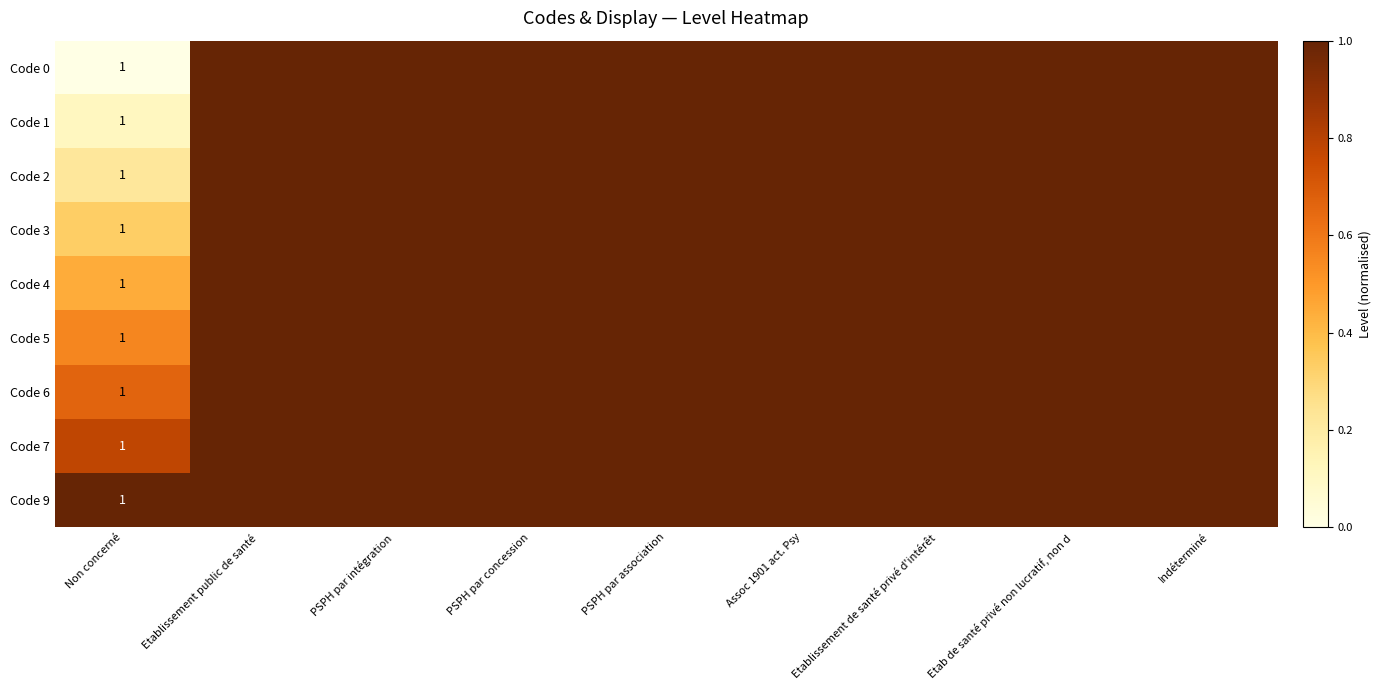

The value of Code 2 at Etablissement public de santé is 1.0. True or false?

True